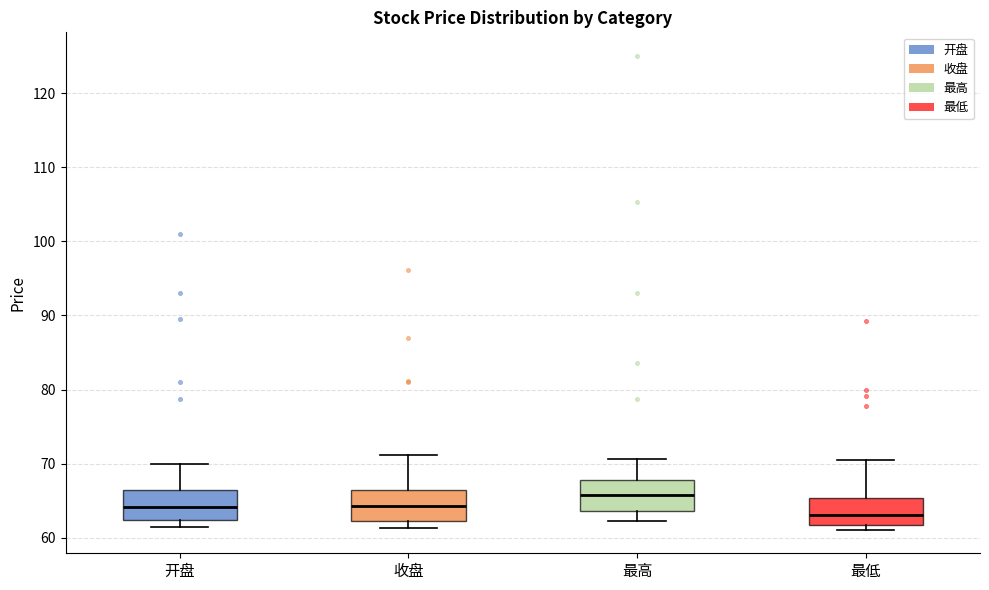

Where is the lower edge of the box for 最高 on the y-axis? The values are not printed on the chart, so give them approximately, as read against the axis.

64